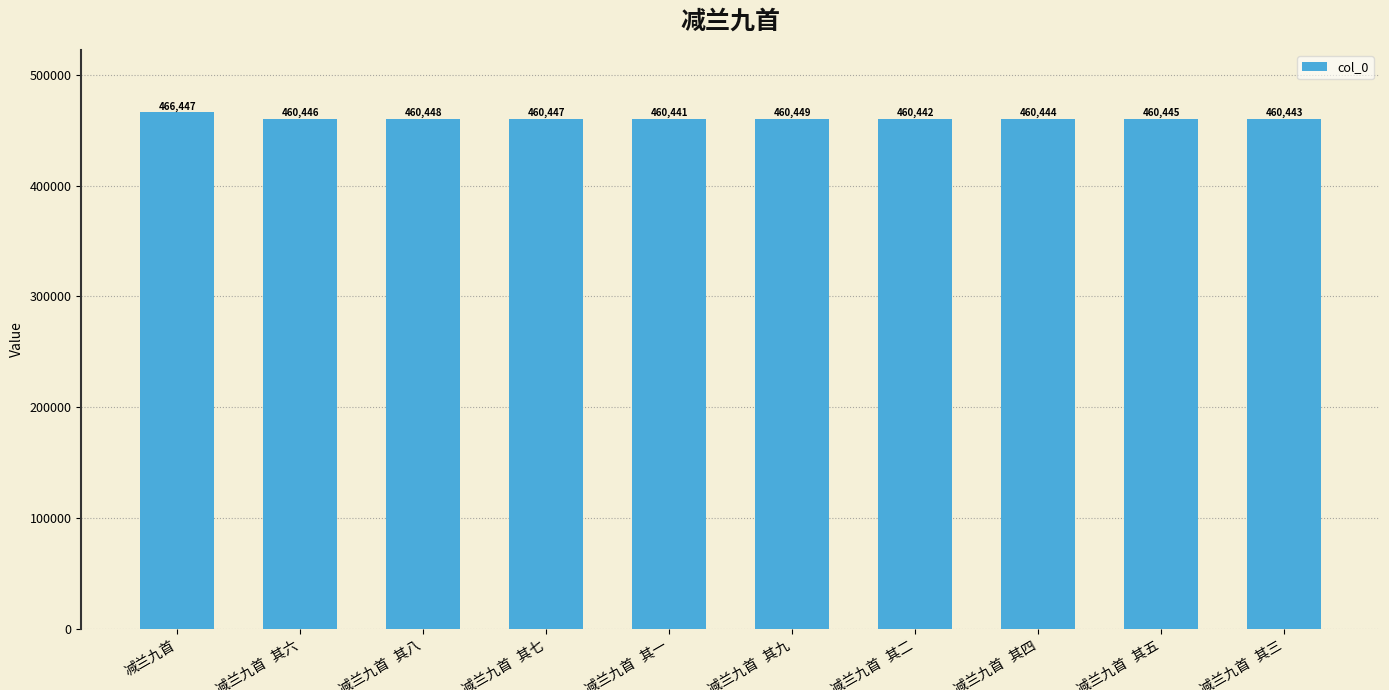

What is the average value?

461045